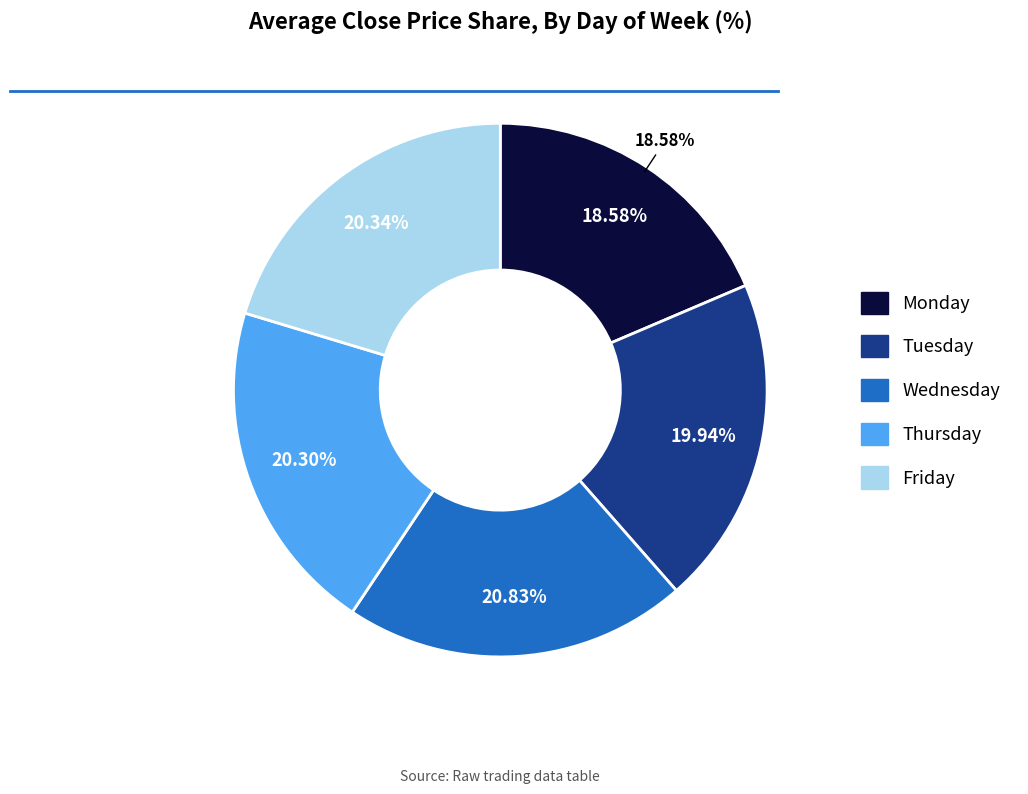

How many slices are in this pie chart?

5